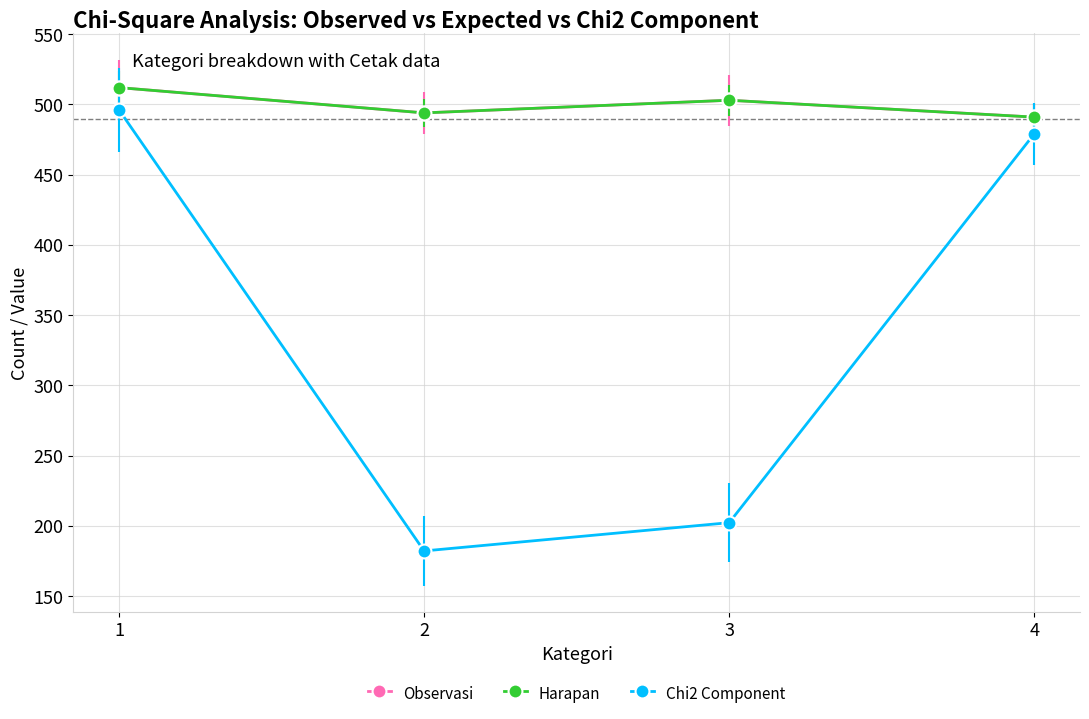

Does the chart have visible grid lines?

Yes